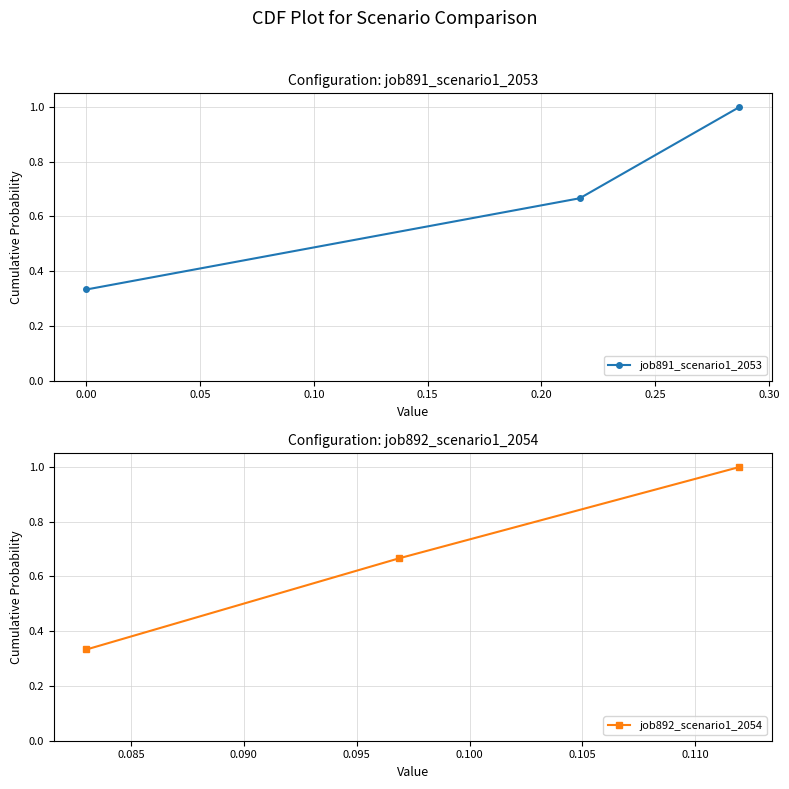

What is the maximum value for job892_scenario1_2054?

1.0